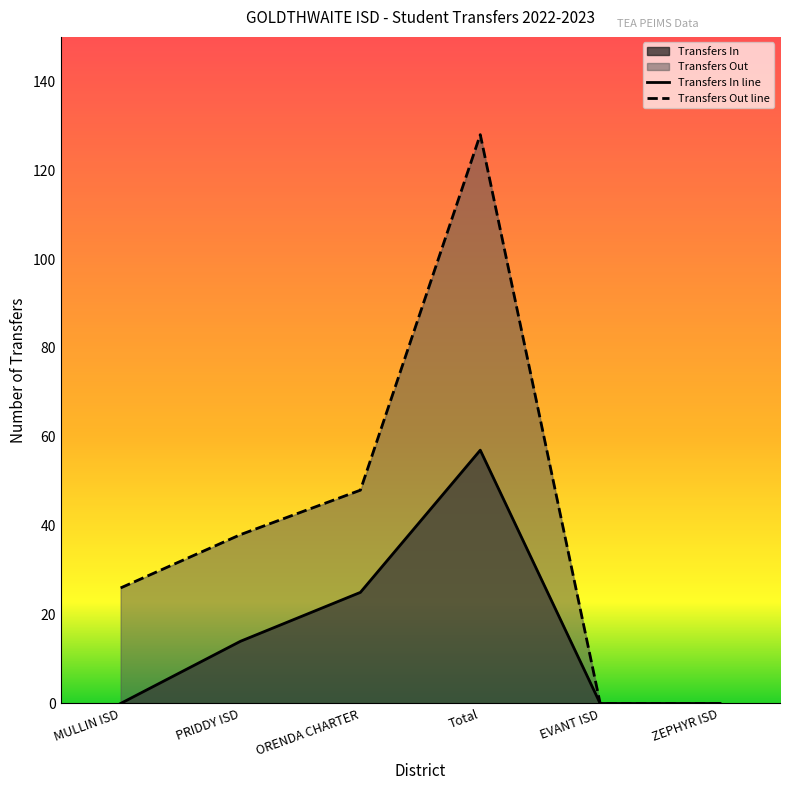

True or false: Transfers Out and Transfers In intersect in this chart.

False